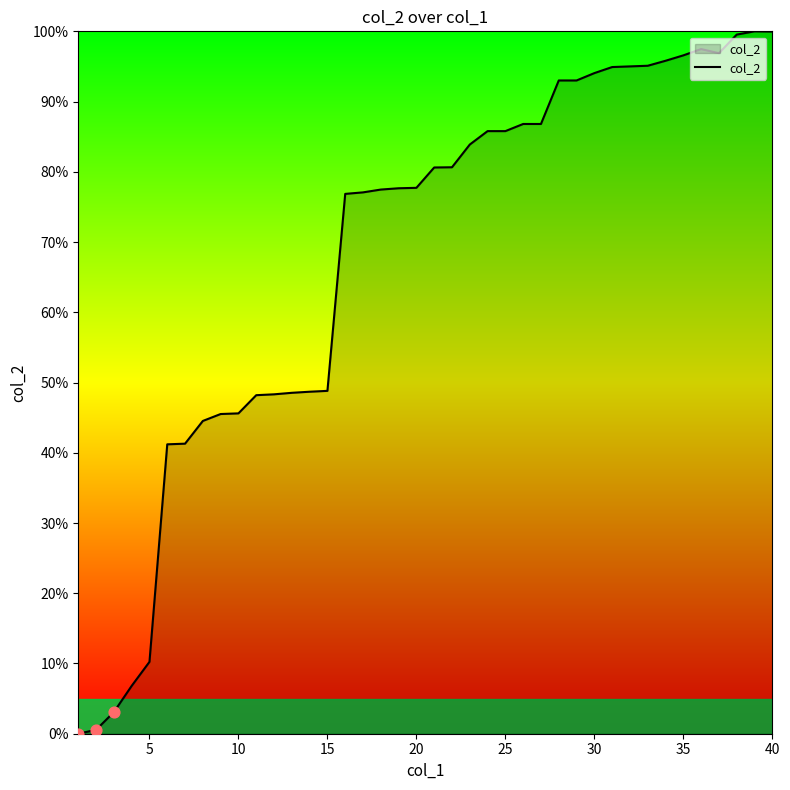

What is the greatest value displayed?

100.0